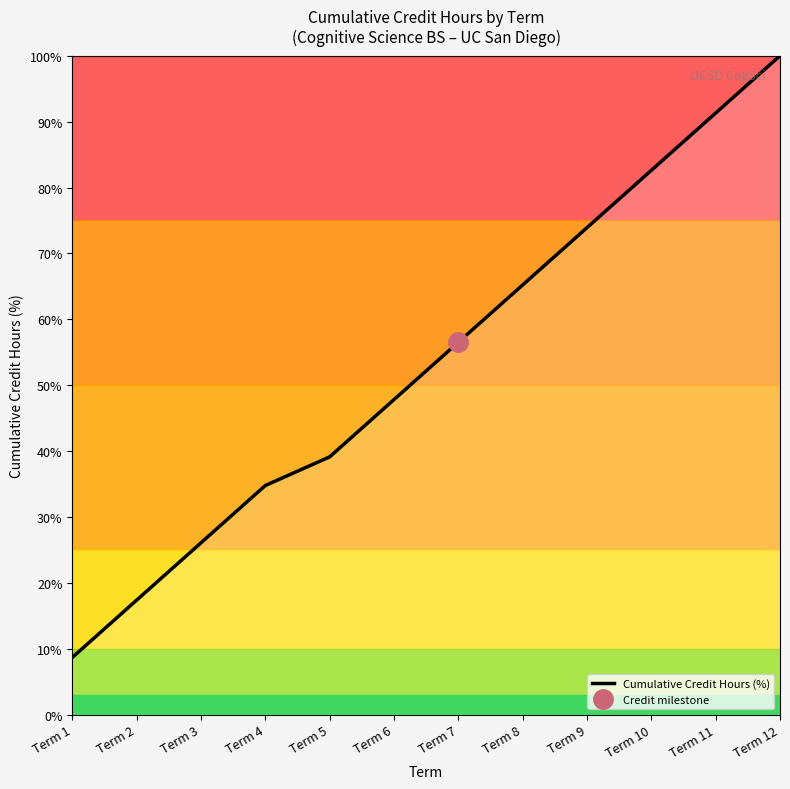

Rank the categories by value from lowest to highest.

Term 1, Term 2, Term 3, Term 4, Term 5, Term 6, Term 7, Term 8, Term 9, Term 10, Term 11, Term 12